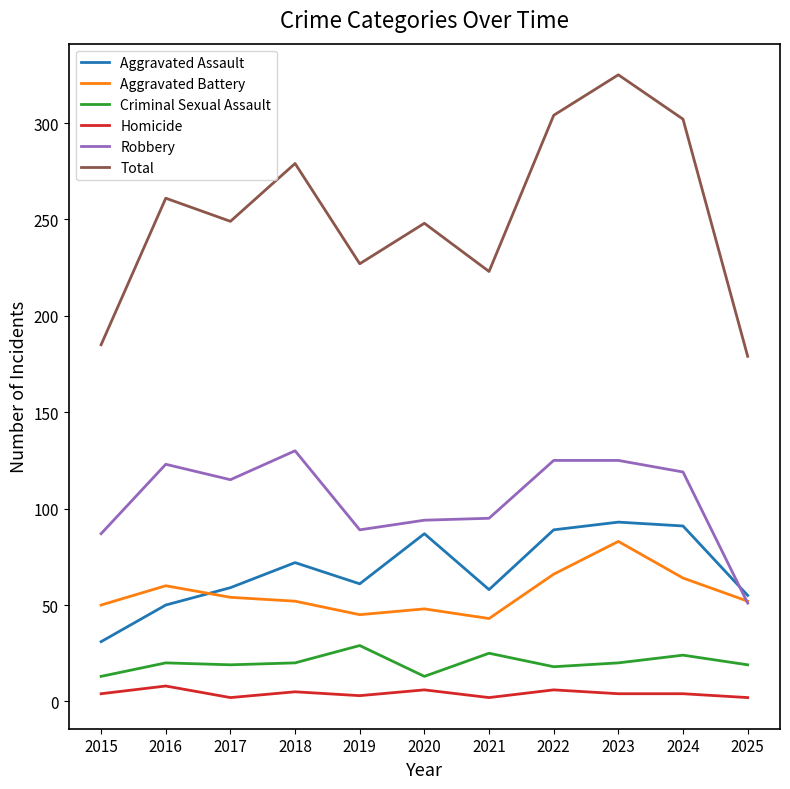

How many interior local peaks does the Aggravated Assault series have?

3